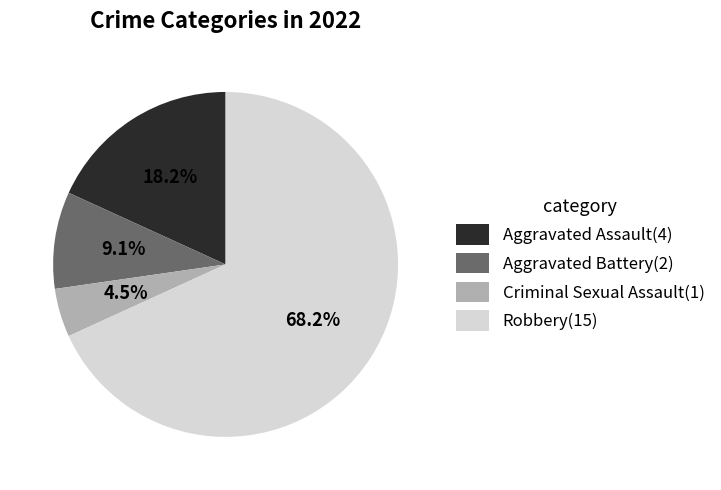

Is Aggravated Battery the majority of the pie?

No